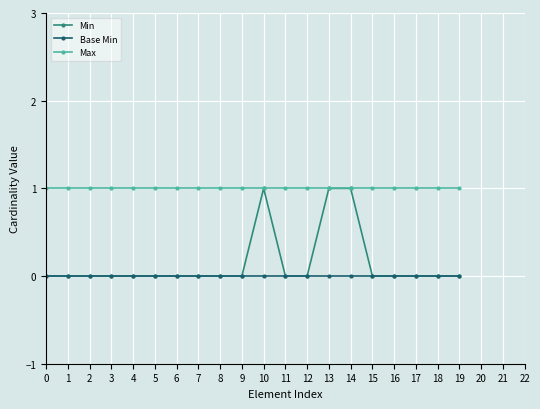

Is it true that Max equals 0 at 3?

False